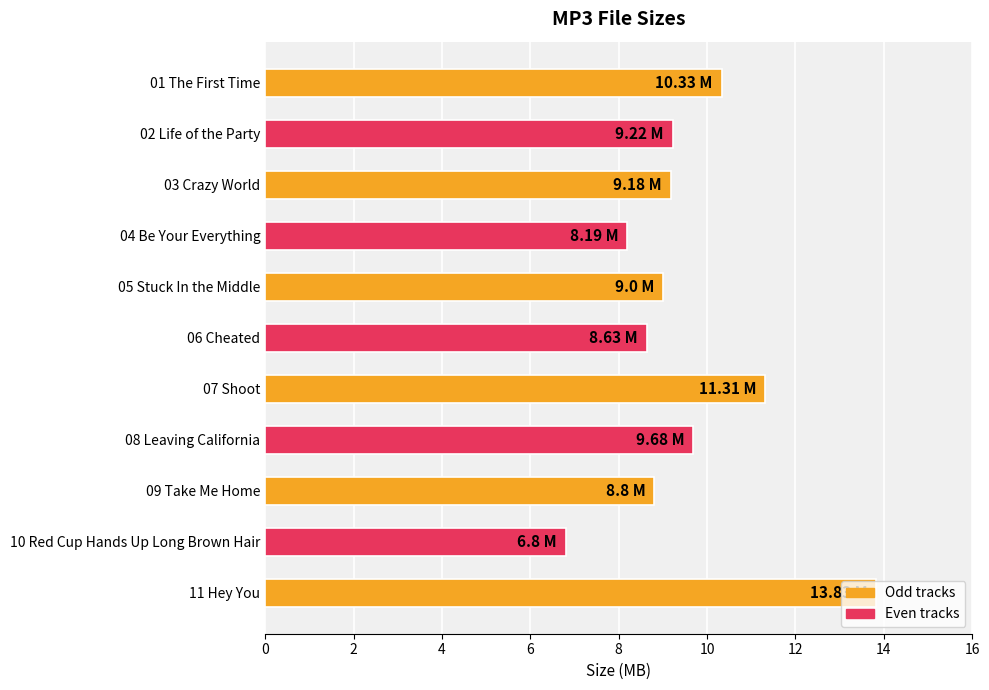

What is the sum of all values?

105.0